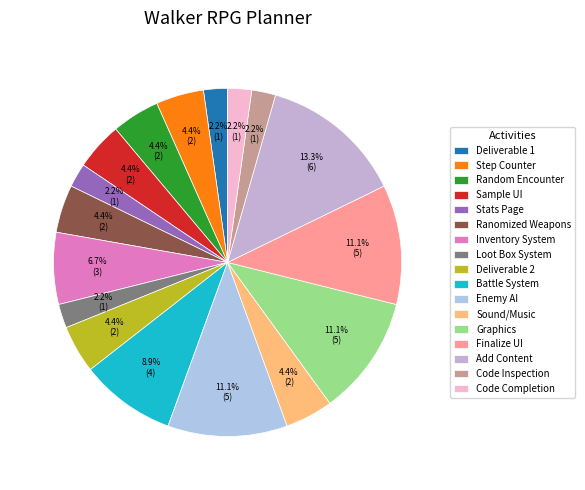

How many segments does this pie chart have?

17